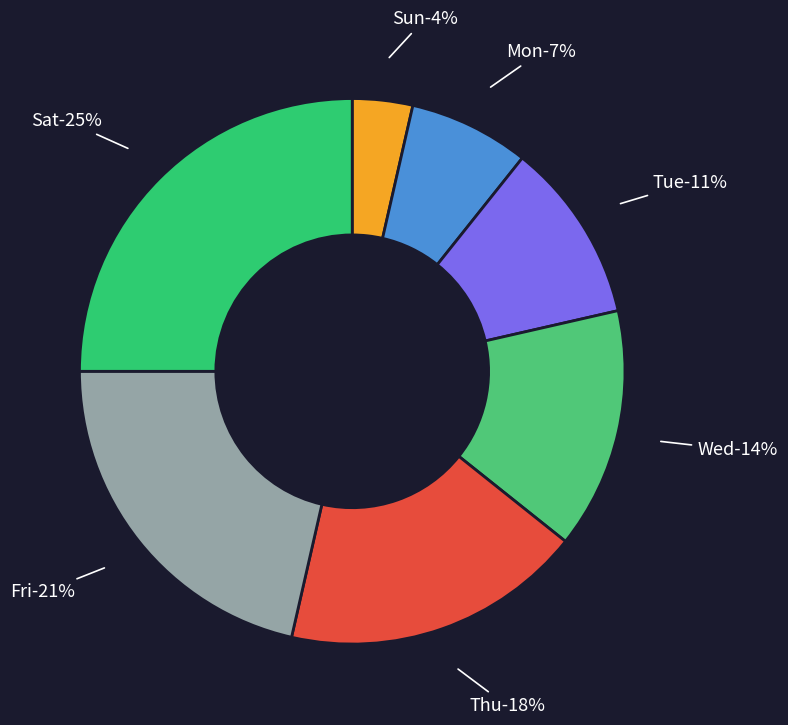

Rank the categories by value from highest to lowest.

Sat, Fri, Thu, Wed, Tue, Mon, Sun